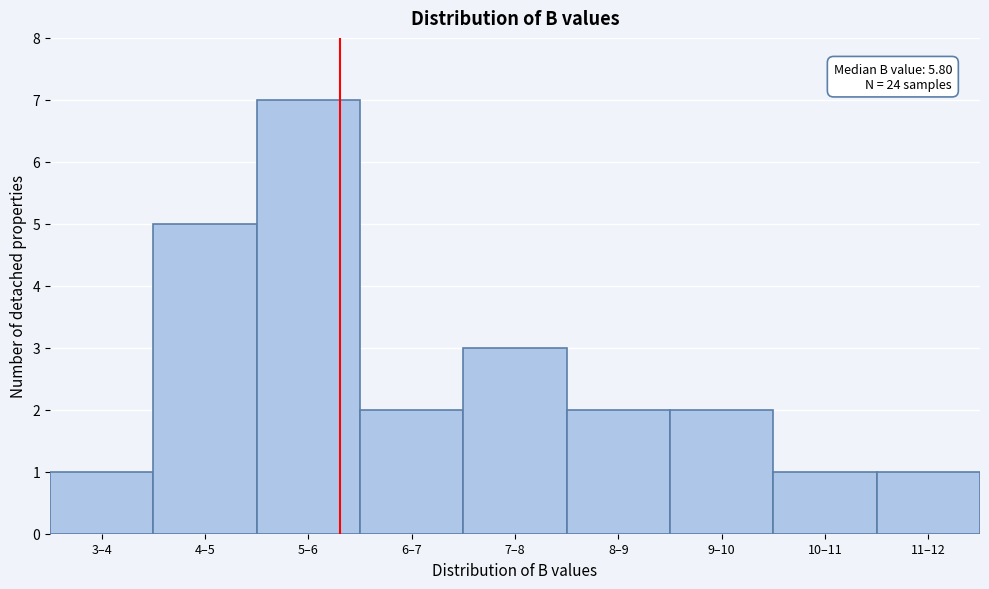

Reading right to left, list all the values displayed in this chart.

11–12=1	10–11=1	9–10=2	8–9=2	7–8=3	6–7=2	5–6=7	4–5=5	3–4=1